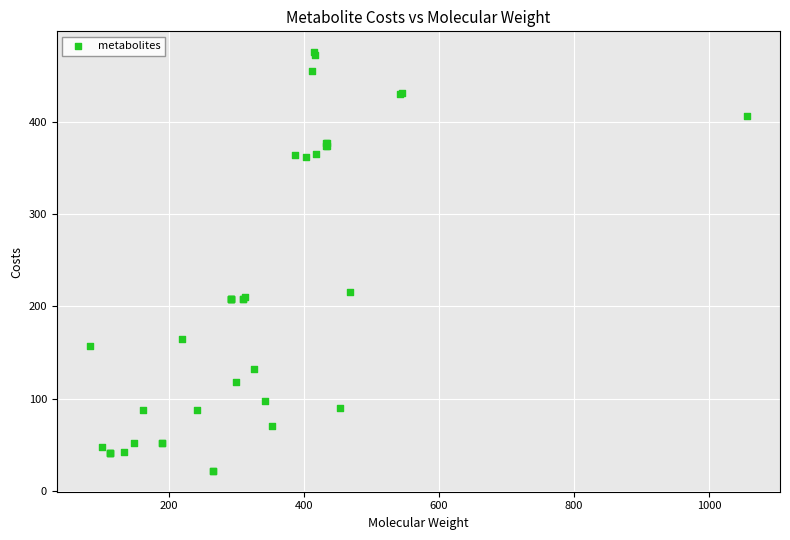

What Y value in the scatter plot is closest to 248?

216.0